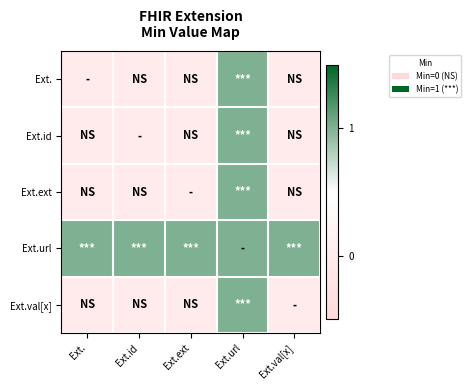

Which series has the widest spread of values?

Ext.